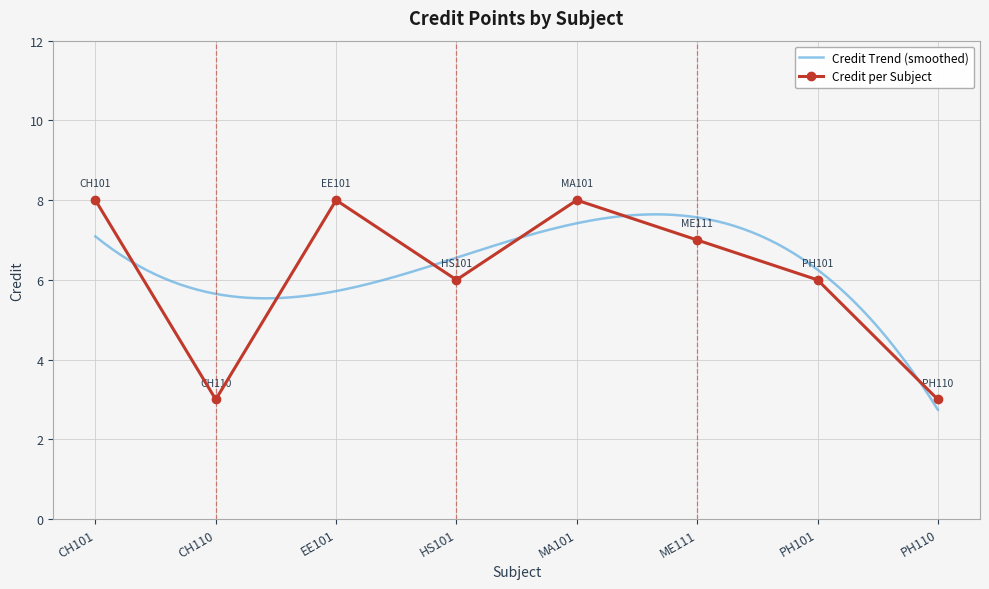

What position from the right is CH101?

8